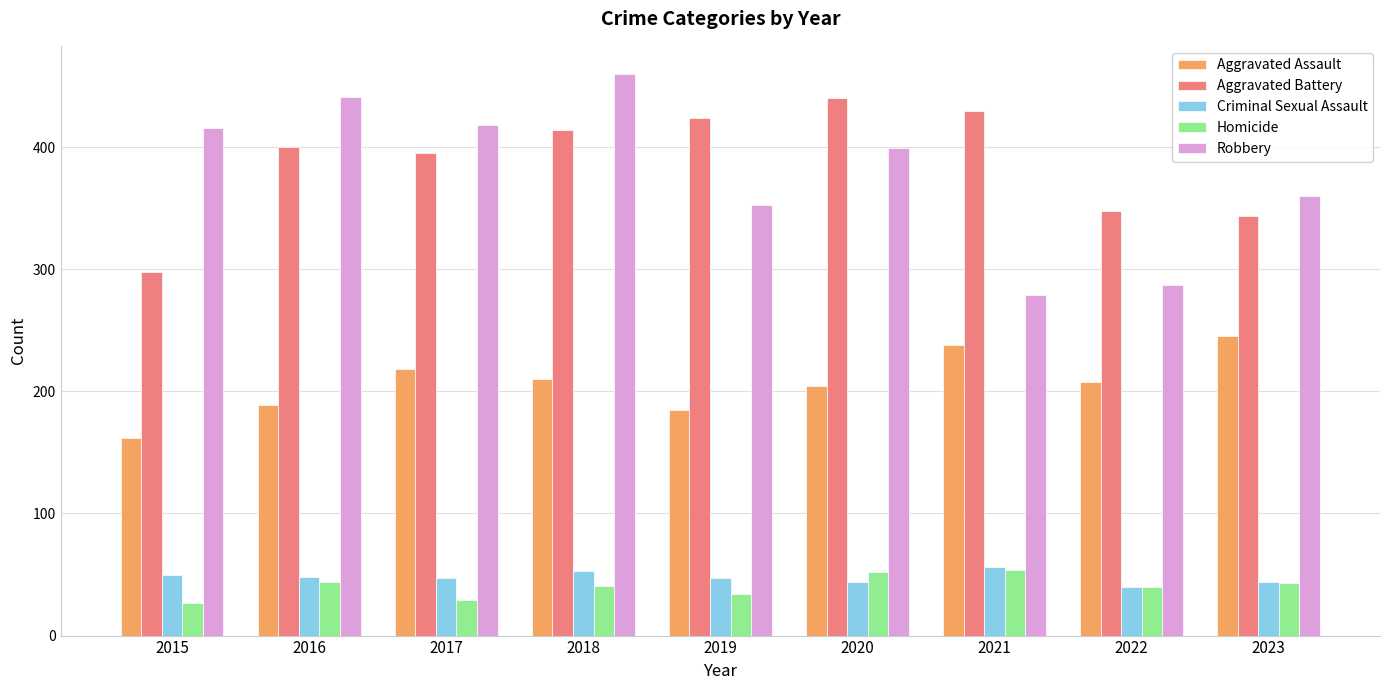

The Robbery series shows 416 at 2015. True or false?

True